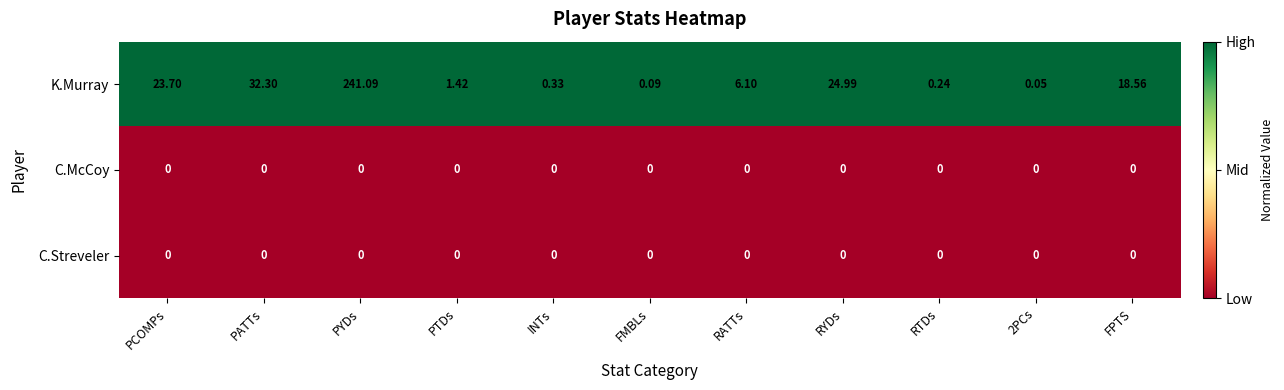

Which series has the largest total across all categories?

K.Murray